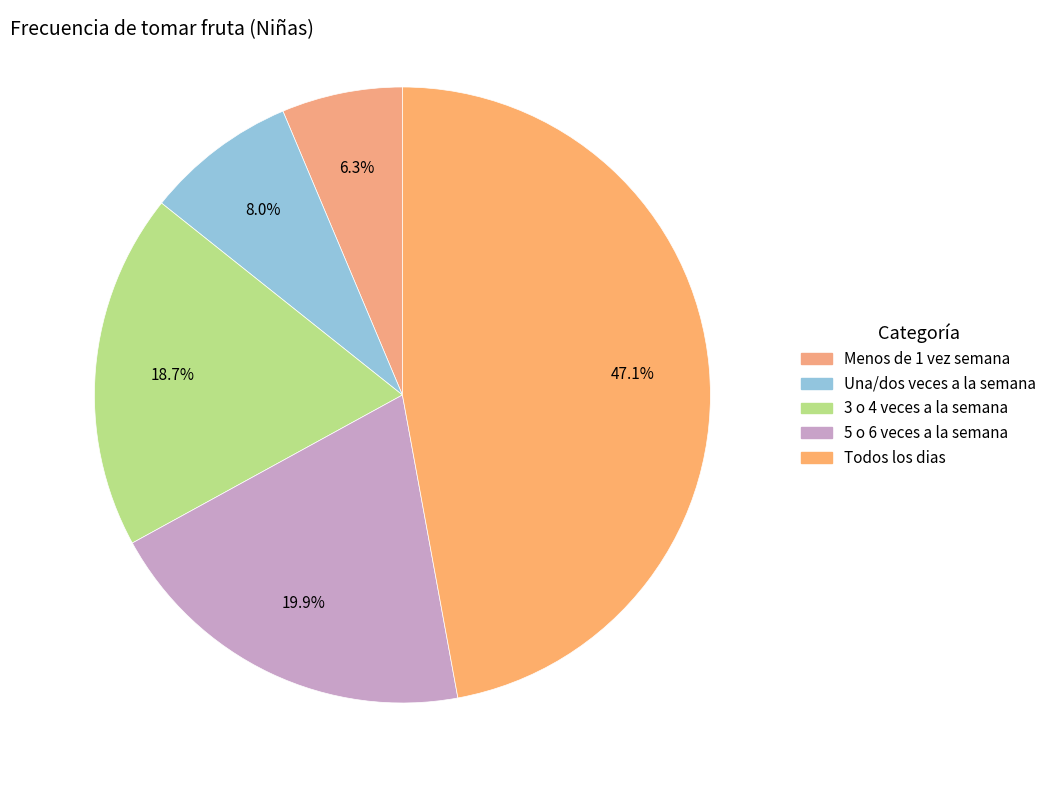

How many segments does this pie chart have?

5